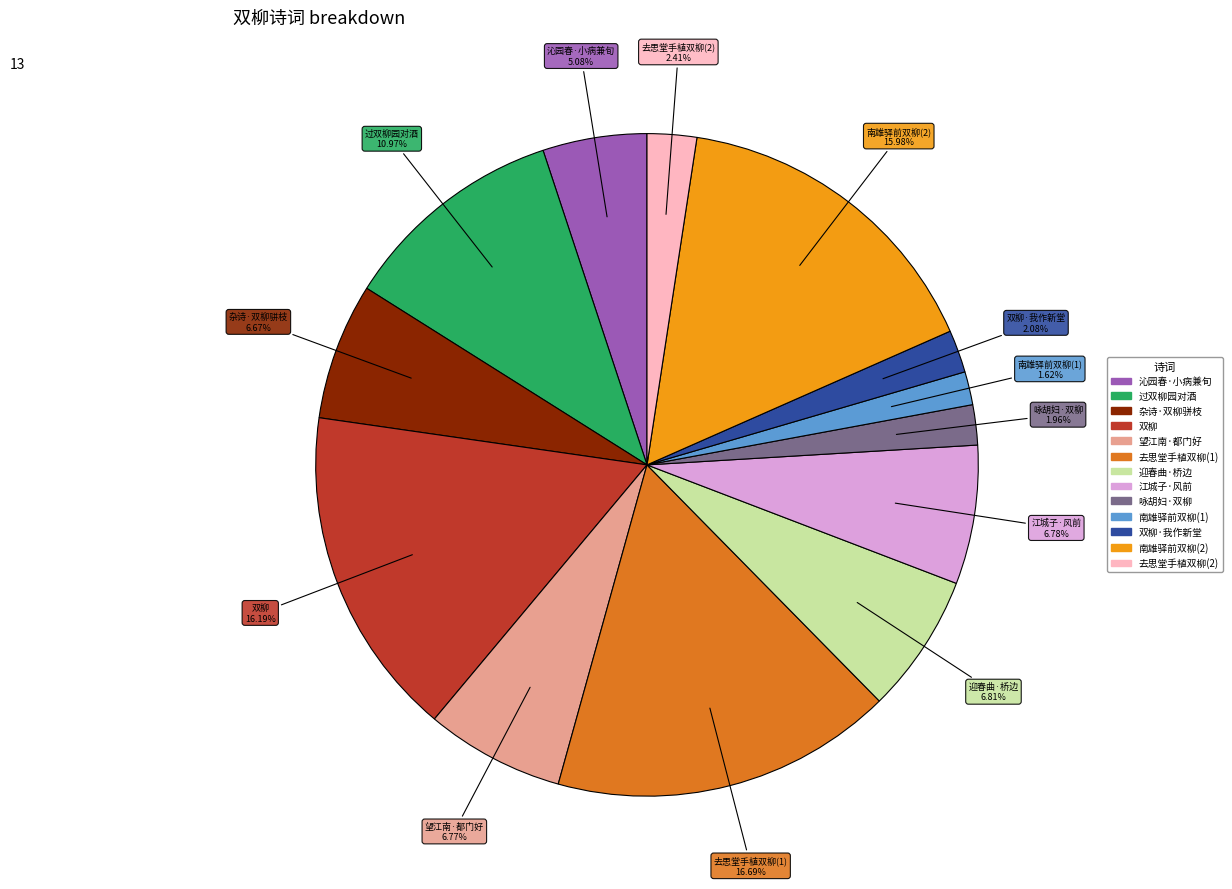

Is there a majority slice in this chart?

No